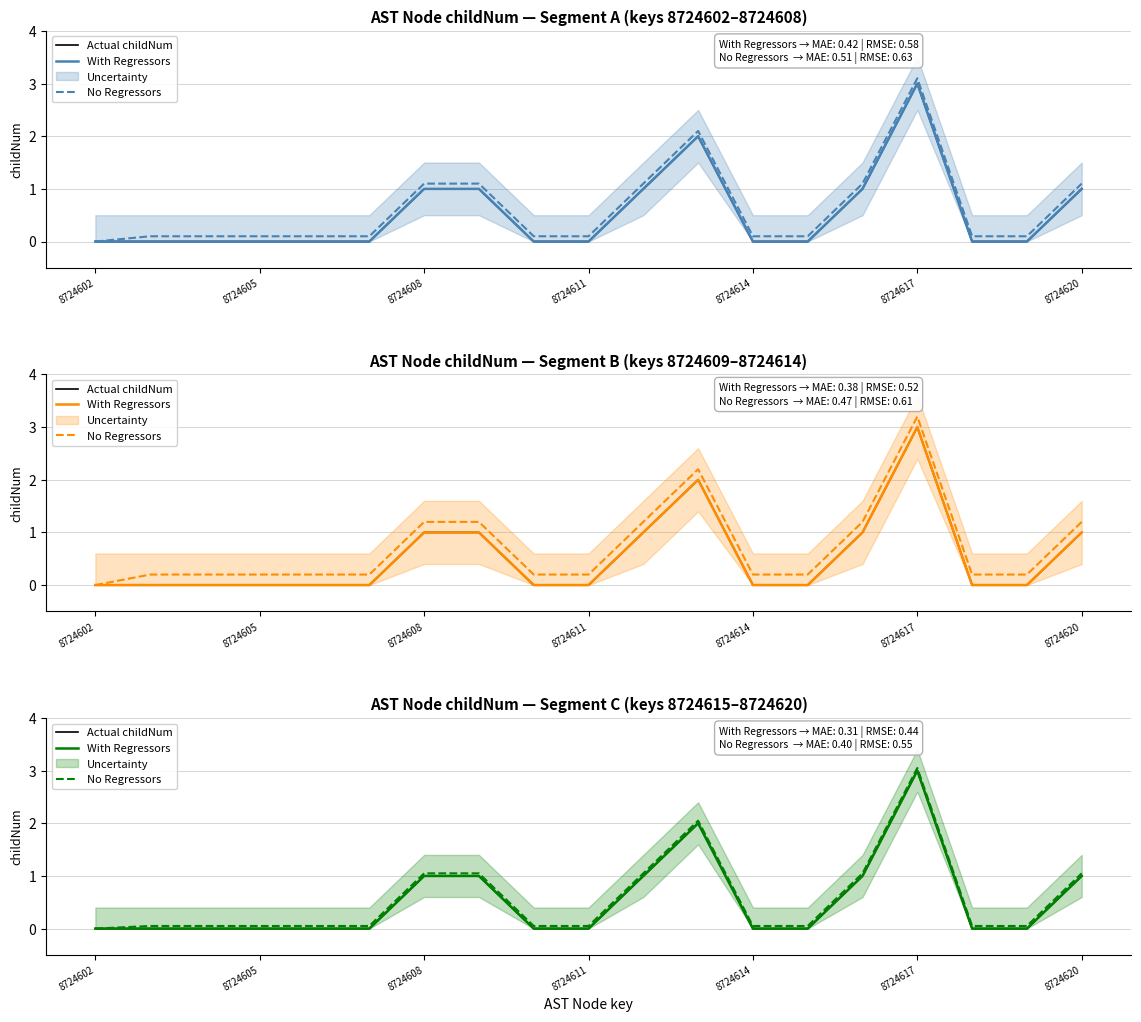

Which series has the largest total across all categories?

No Regressors